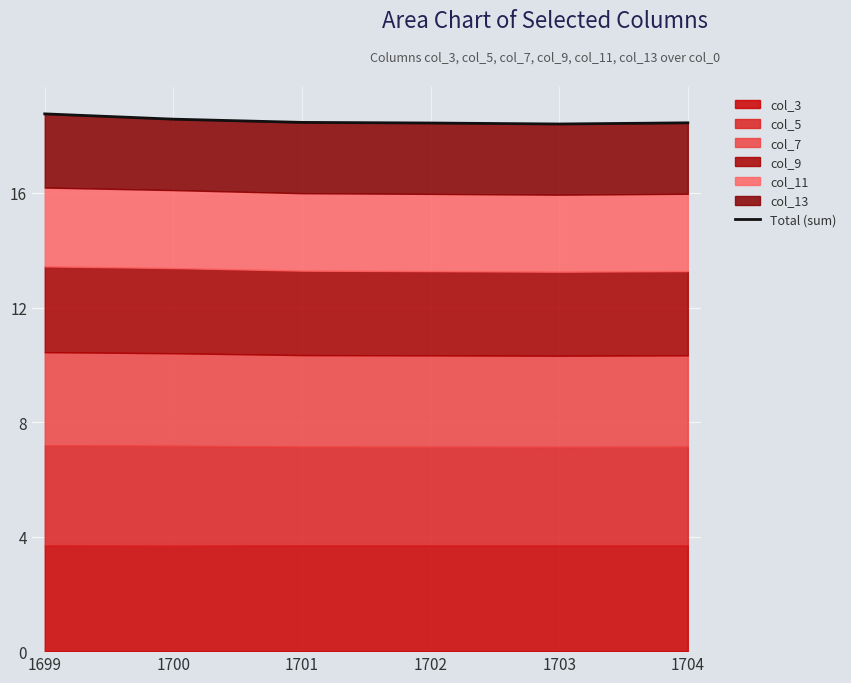

How many points are lower than both their immediate neighbors (excluding endpoints)?

1